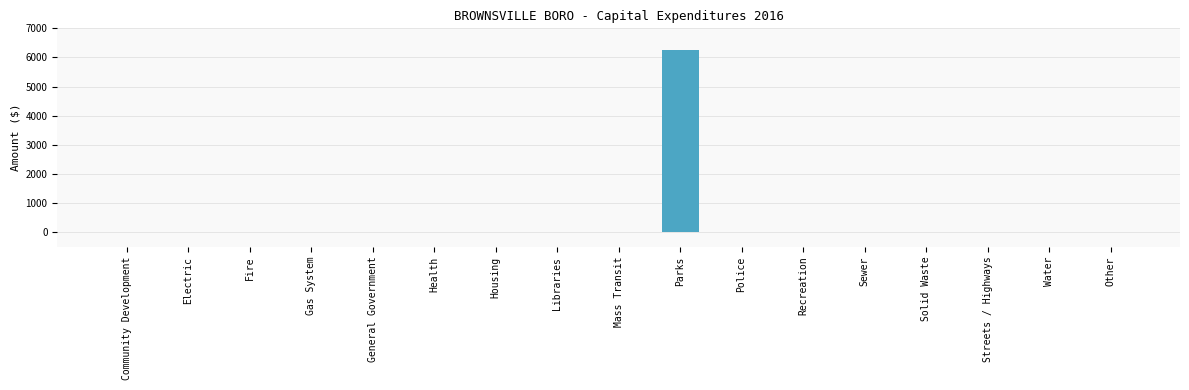

Is it true that the value at Sewer is 3616?

False